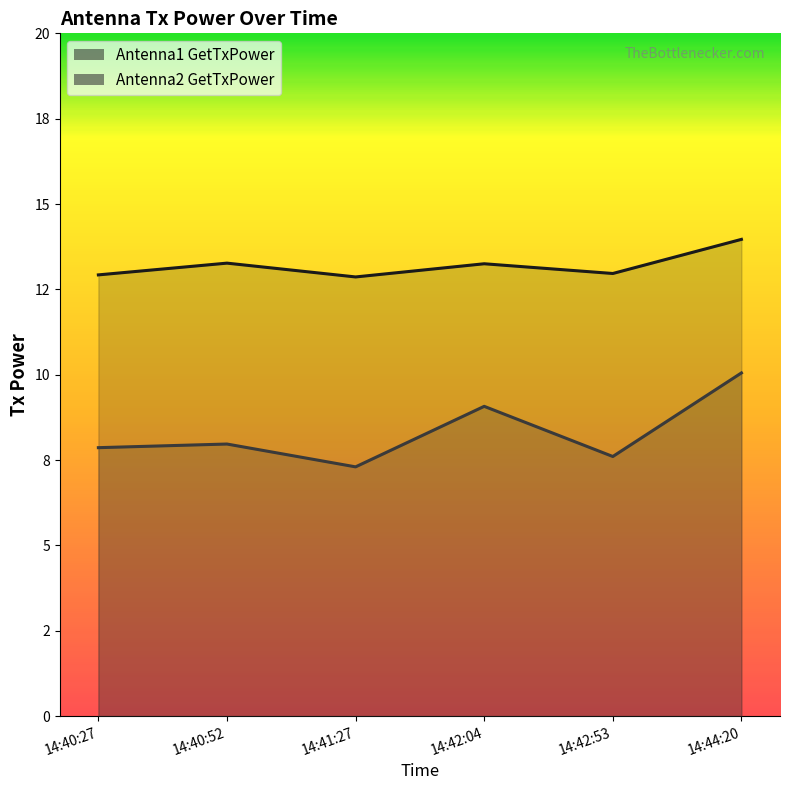

True or false: Antenna1 GetTxPower and Antenna2 GetTxPower intersect in this chart.

False